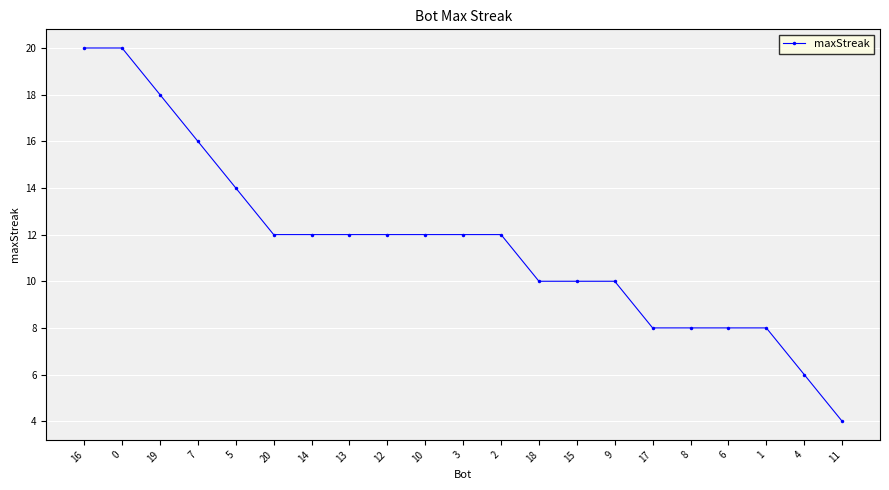

How many values are below 12?

9